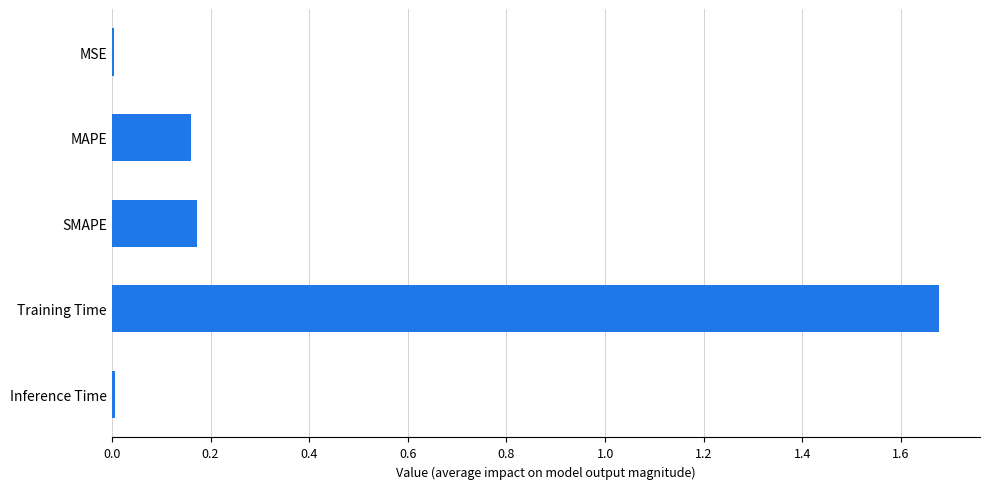

Are the bars horizontal?

Yes